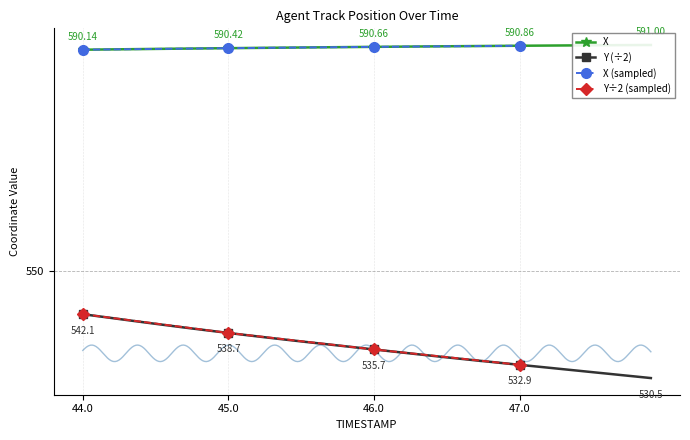

What position from the right is 47.4?

6